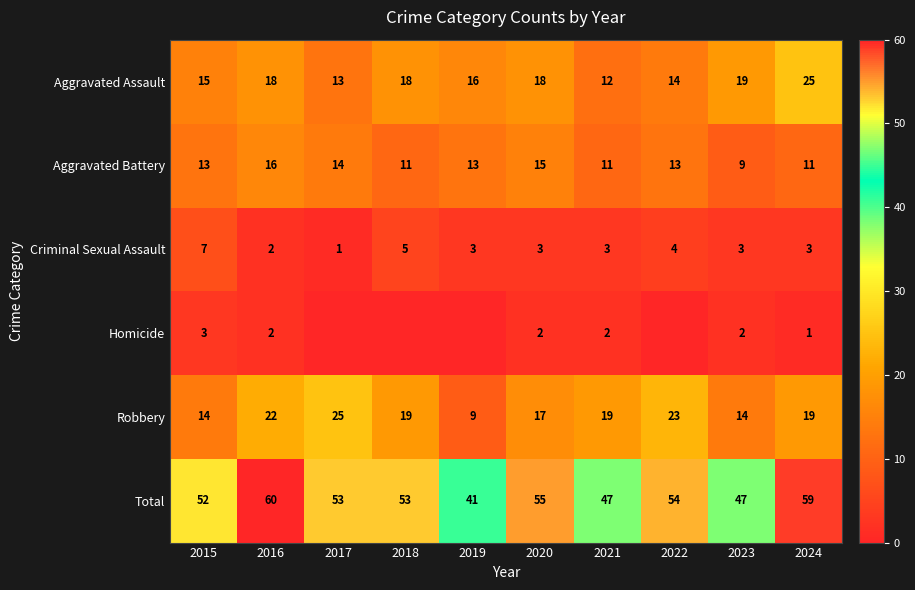

The Criminal Sexual Assault series shows 1 at 2017. True or false?

True